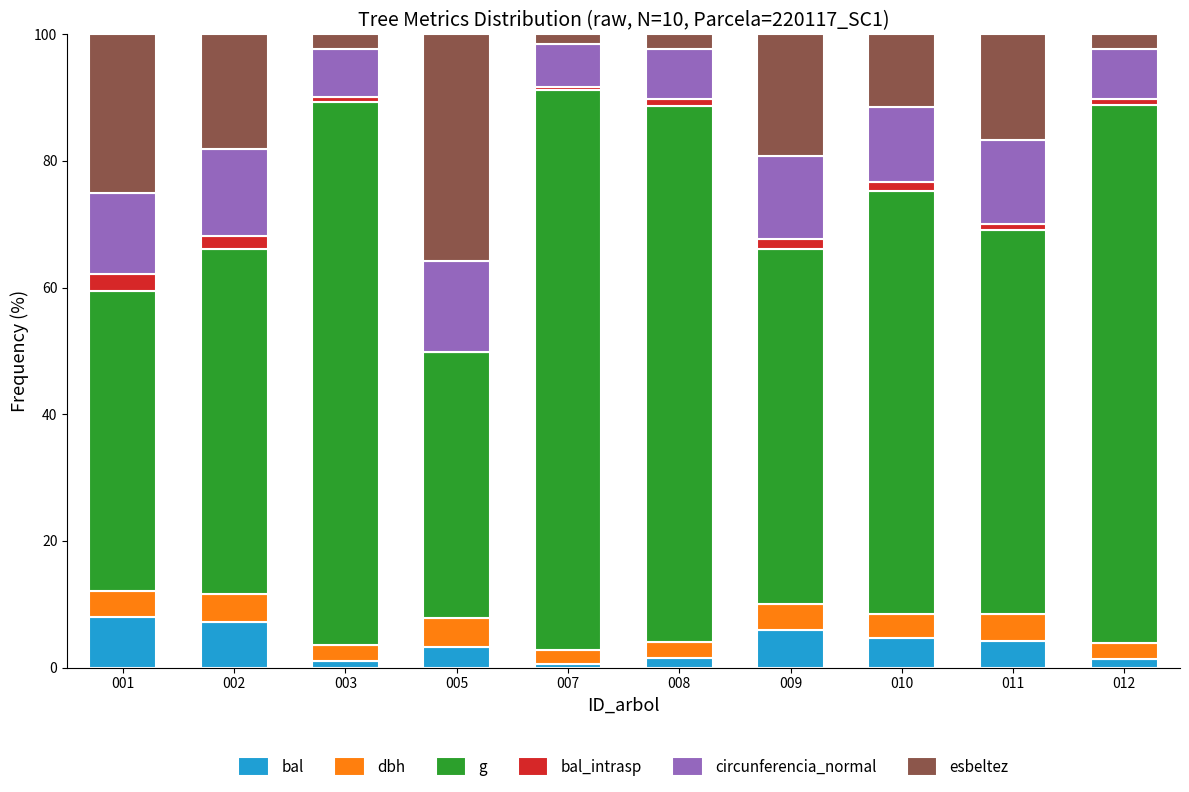

What is the total value across all series at 001?

100.0